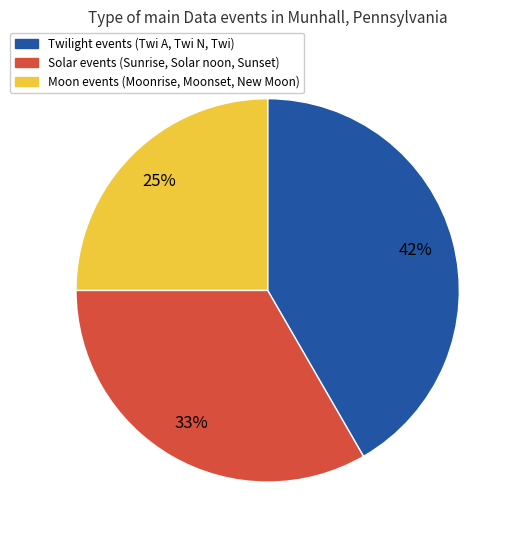

Count the number of slices in the pie.

3